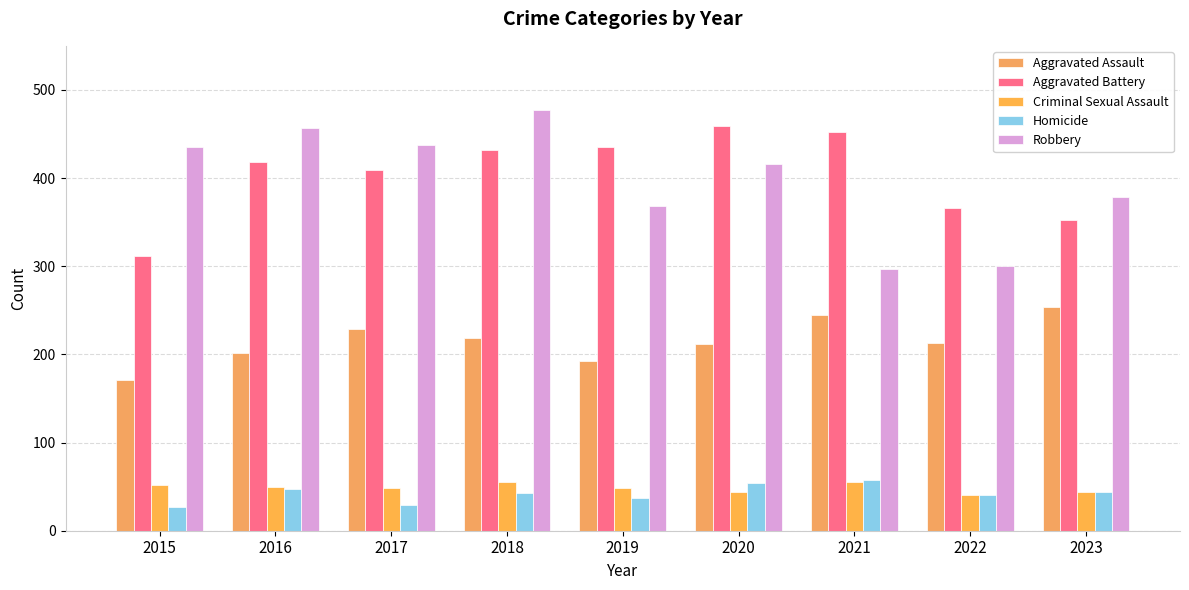

Is the value of Robbery at 2020 greater than the value of Aggravated Assault at 2020?

Yes